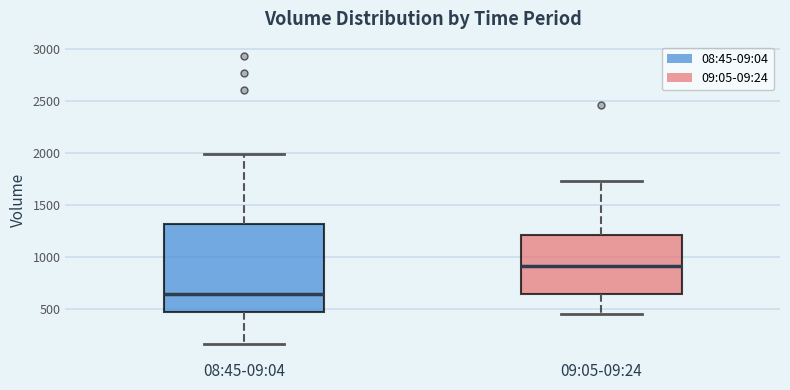

Which box's median line is the highest?

09:05-09:24